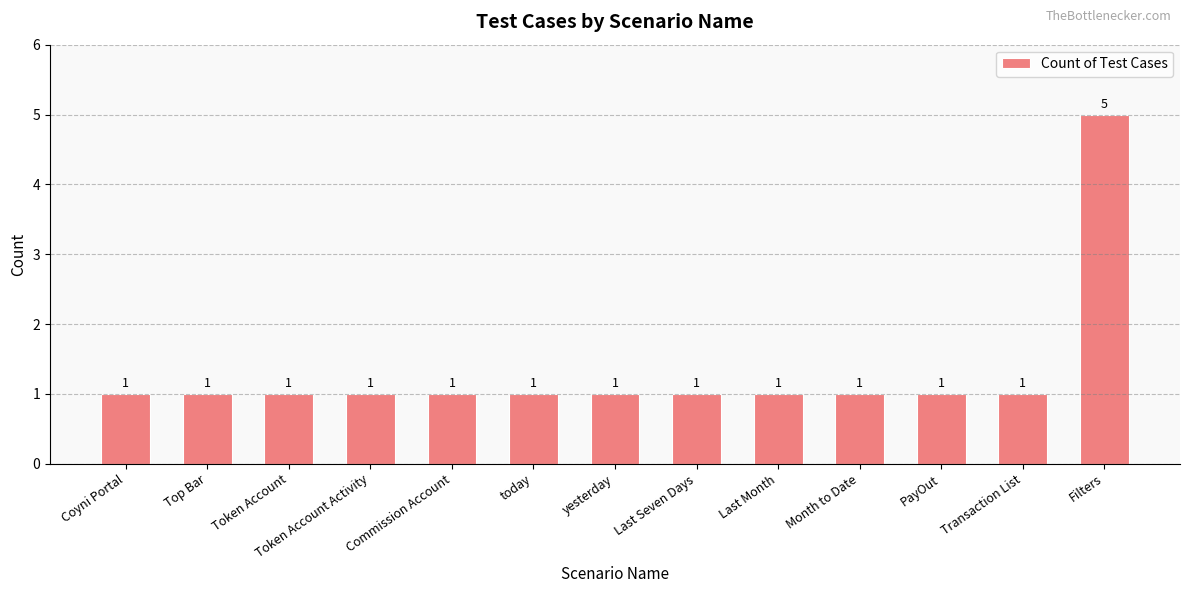

How many values are between 1 and 2?

12